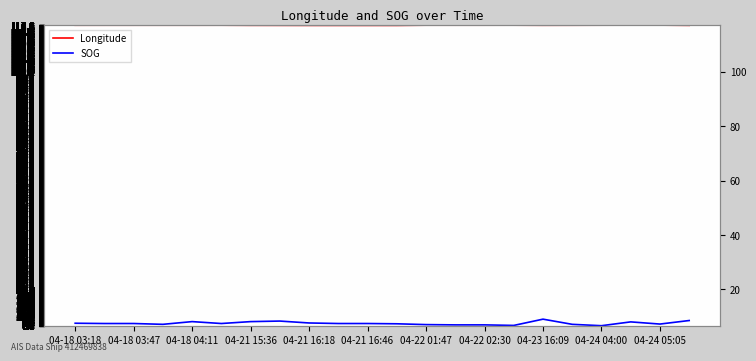

True or false: Longitude and SOG intersect in this chart.

False